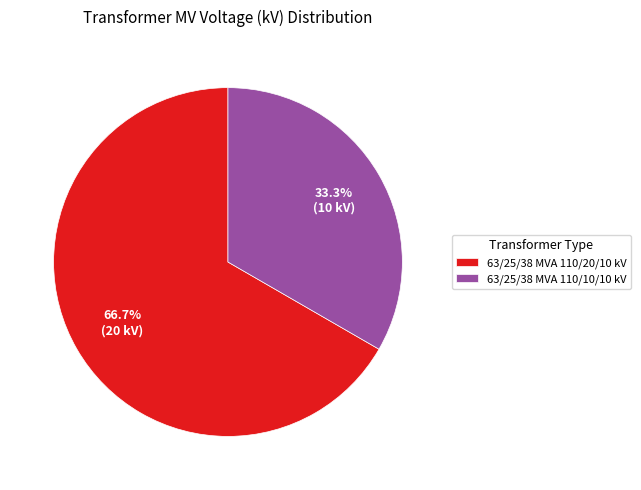

Between 63/25/38 MVA 110/10/10 kV and 63/25/38 MVA 110/20/10 kV, which is larger?

63/25/38 MVA 110/20/10 kV